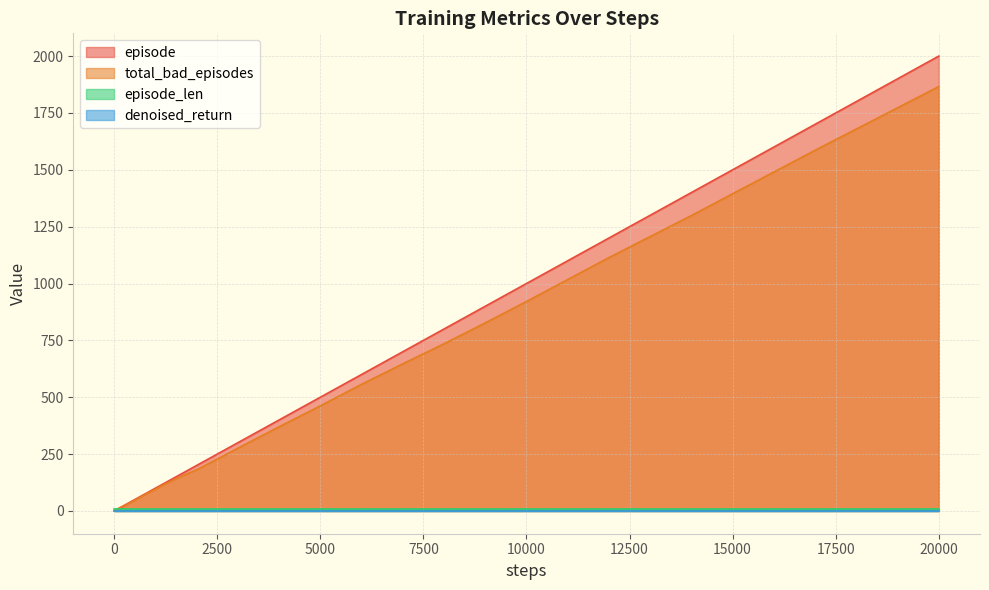

Which series has the widest spread of values?

episode